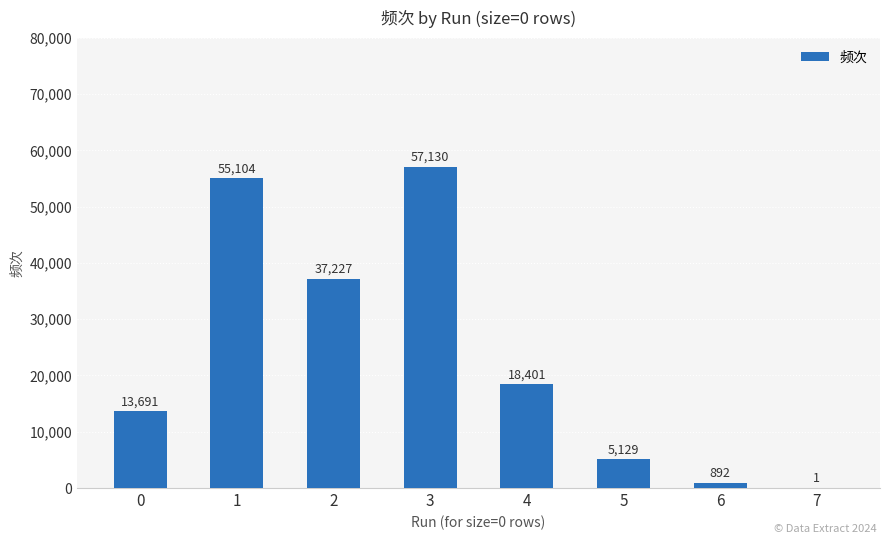

How many series are shown in this chart?

1